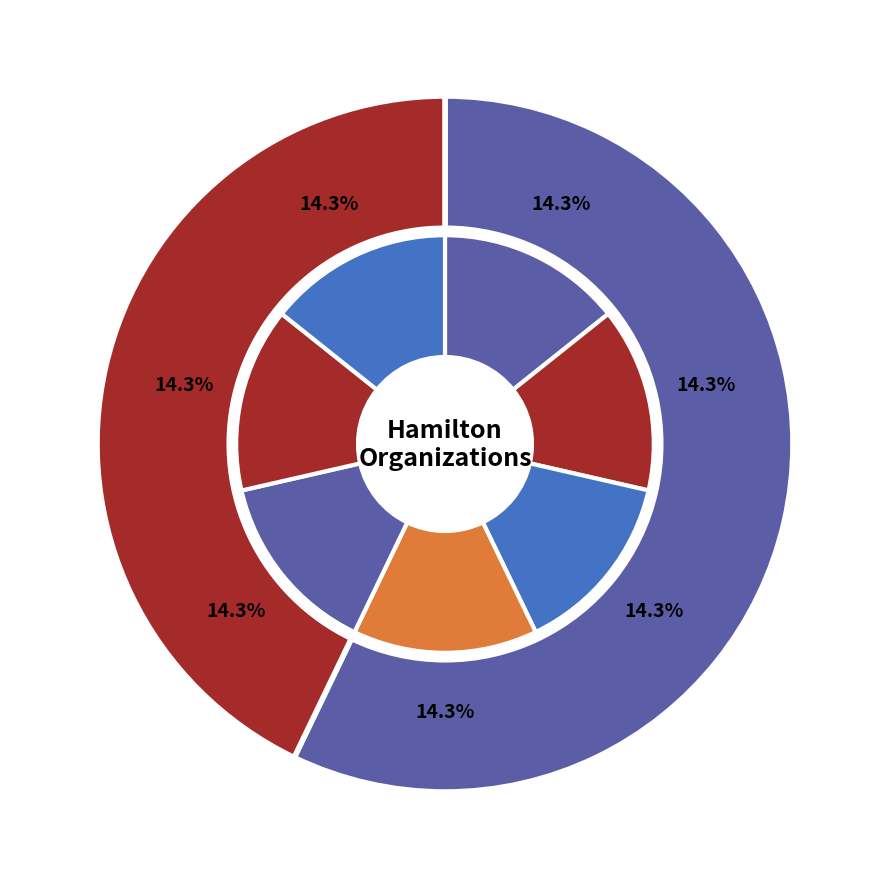

Is there a majority slice in this chart?

No